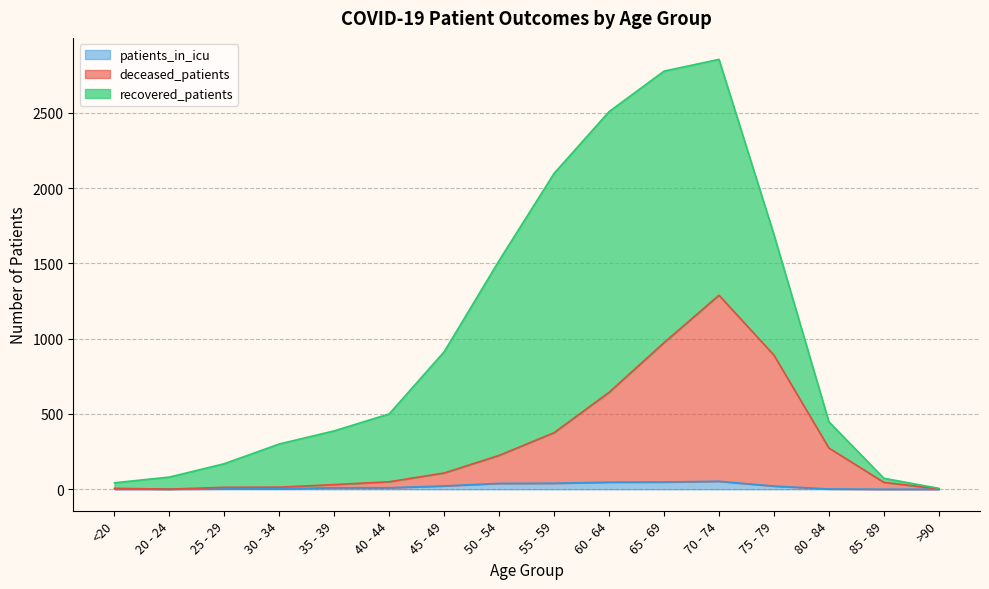

Is it true that patients_in_icu equals 53 at 70 - 74?

True